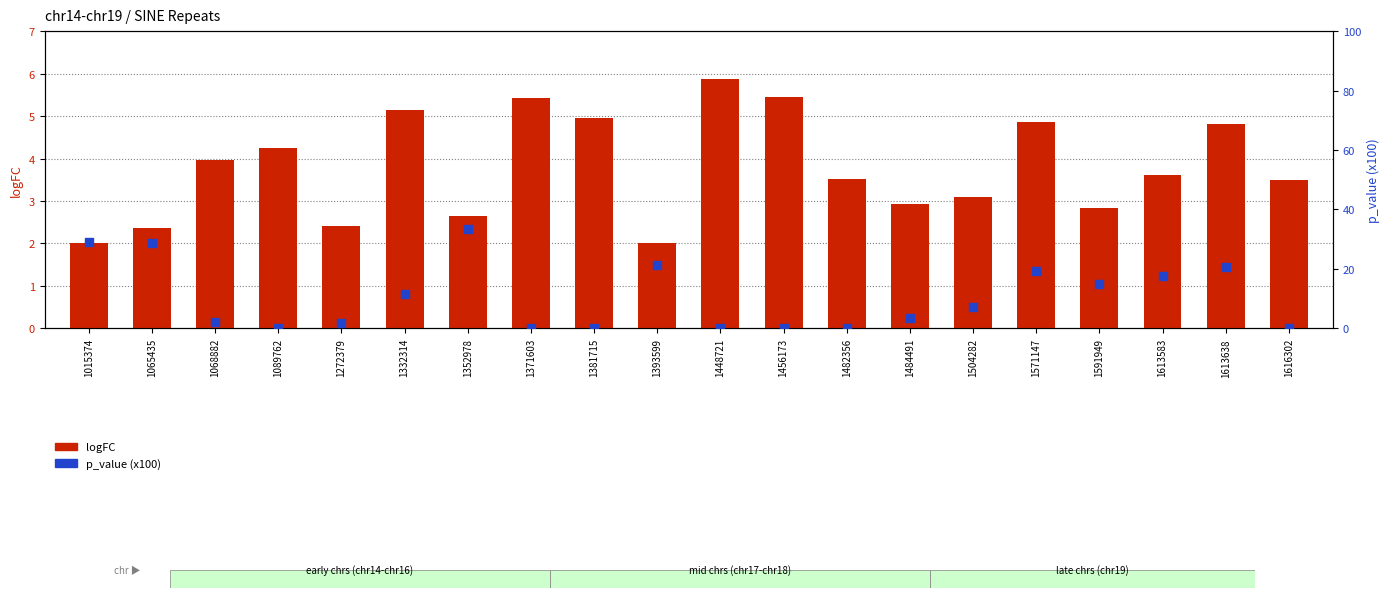

What are all the series names shown in the legend?

logFC, p_value (x100)